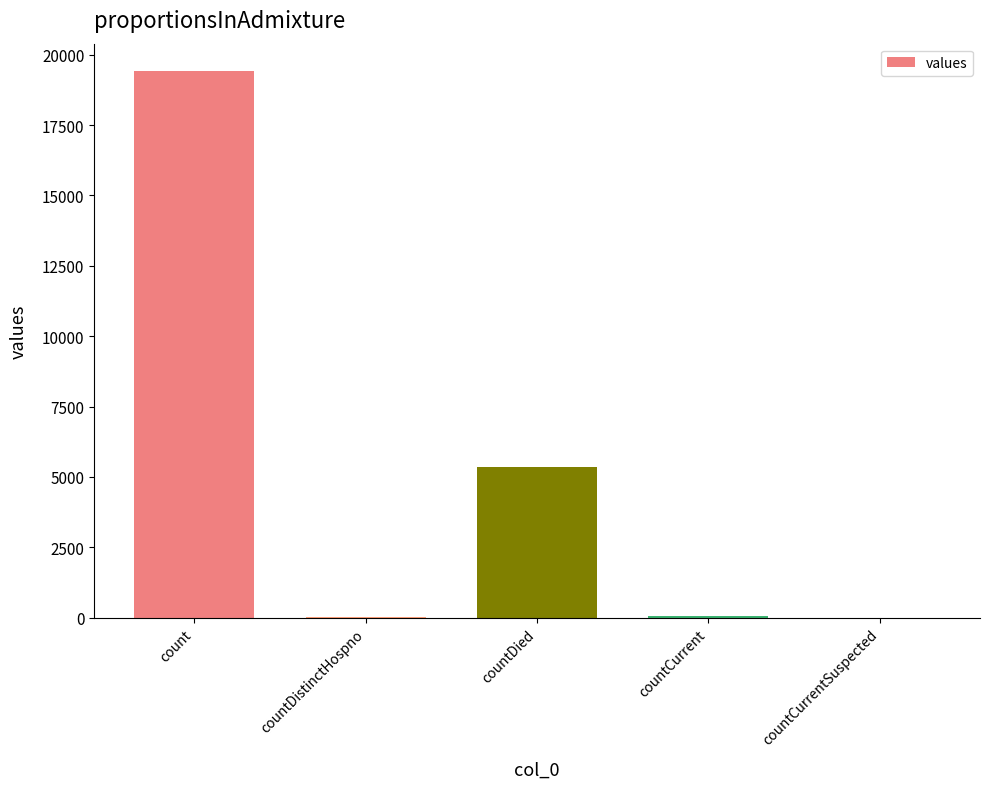

At which label is the value closest to 9710?

countDied